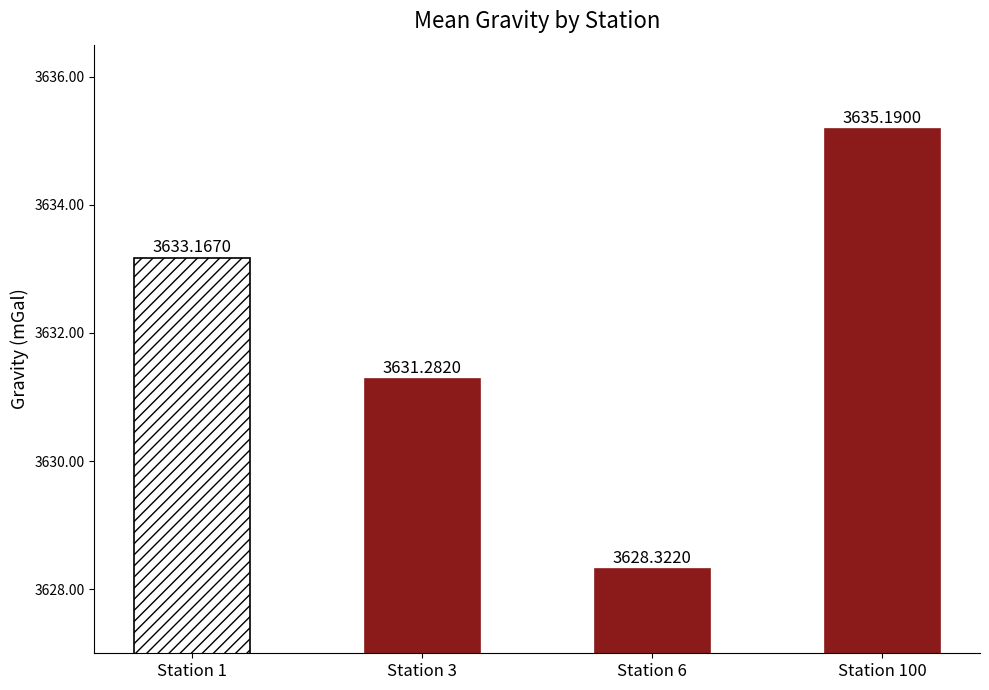

Are the bars grouped side by side (vs. stacked)?

No